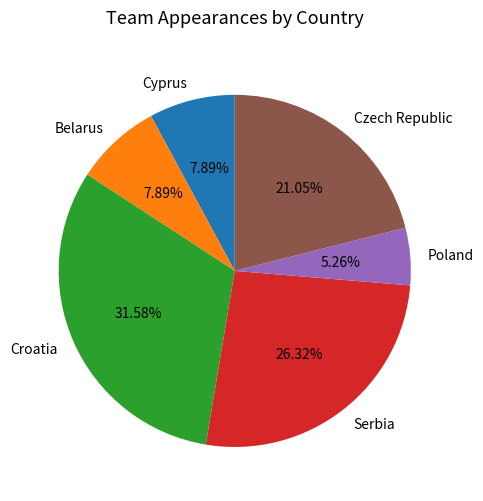

Combined, do Poland and Serbia account for over 50%?

No